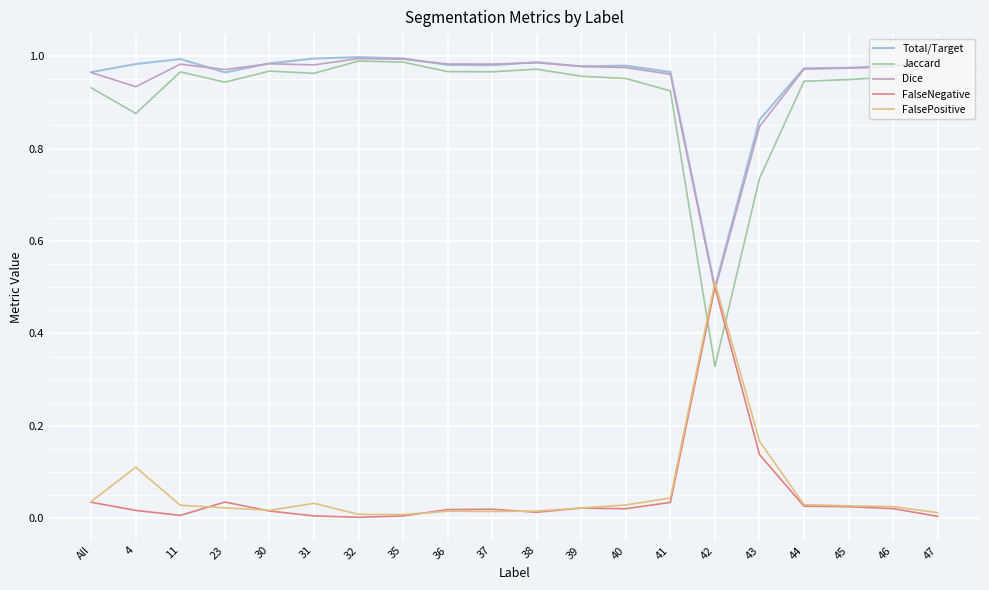

Count the number of data series in this chart.

5